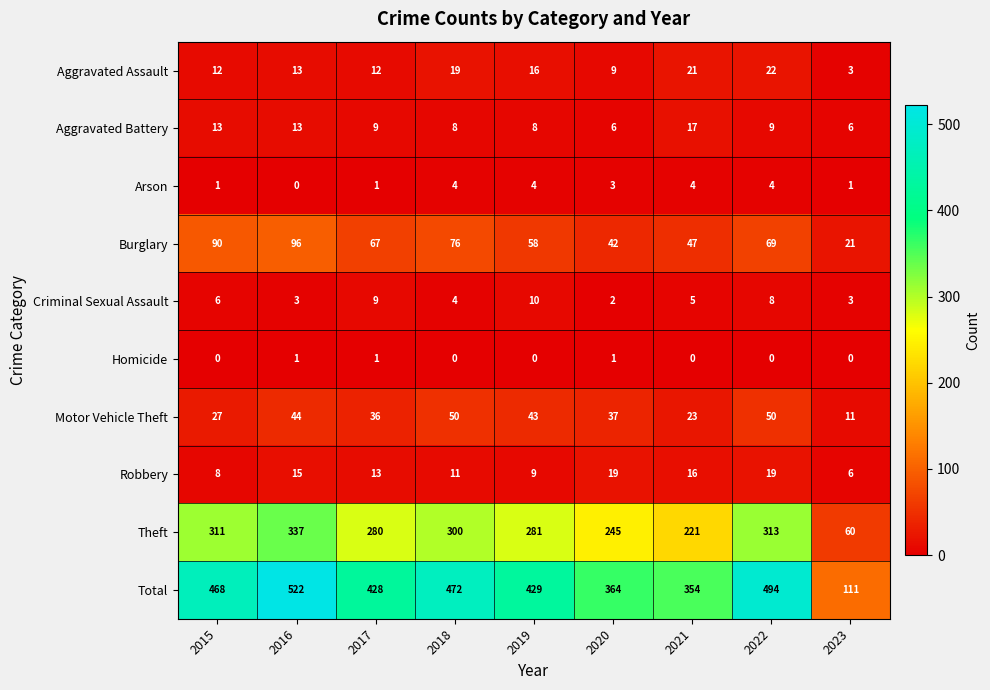

What is the sum of all Arson values?

22